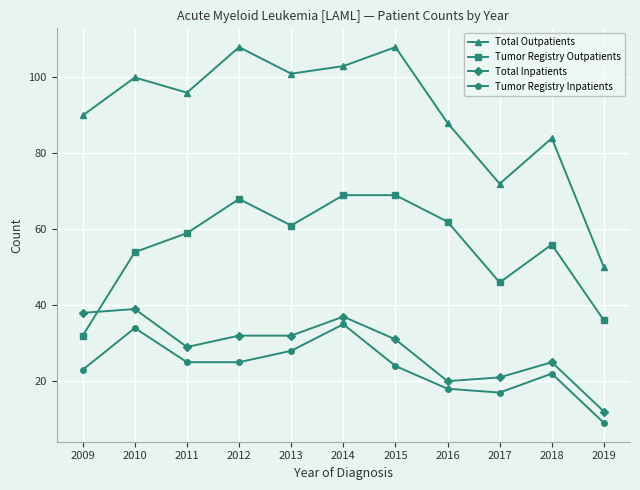

True or false: Tumor Registry Outpatients has a value of 47 at 2009.

False